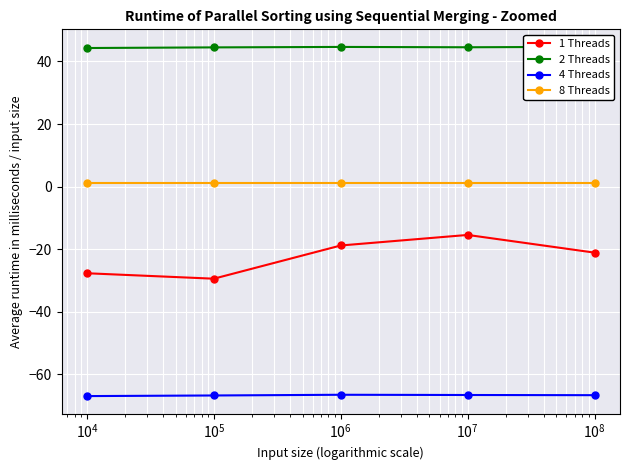

What is the maximum value for 1 Threads?

-15.5